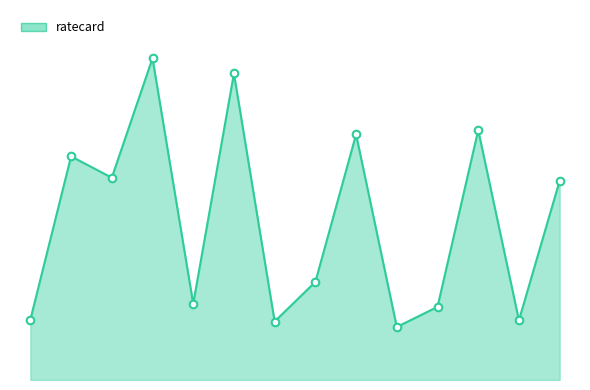

Does the chart have visible grid lines?

No